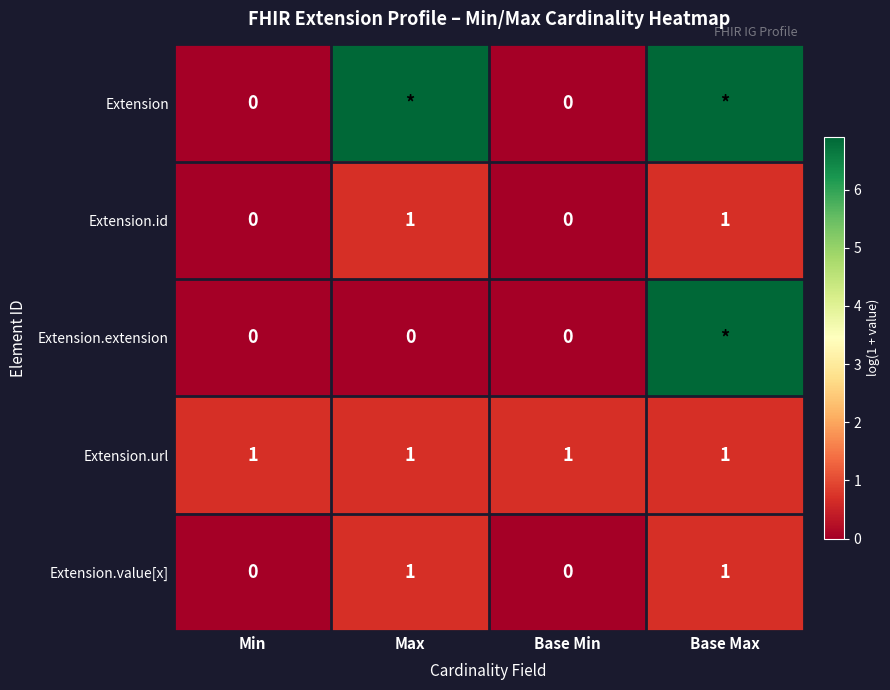

Rank the series at Base Max from lowest to highest value.

Extension.id, Extension.url, Extension.value[x], Extension, Extension.extension